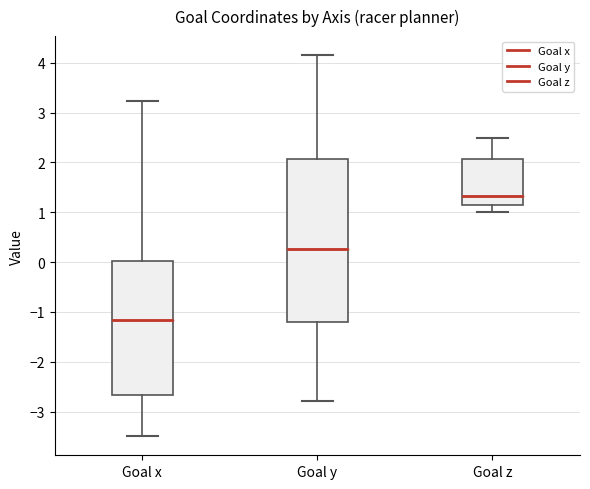

Which box has the highest median line?

Goal z